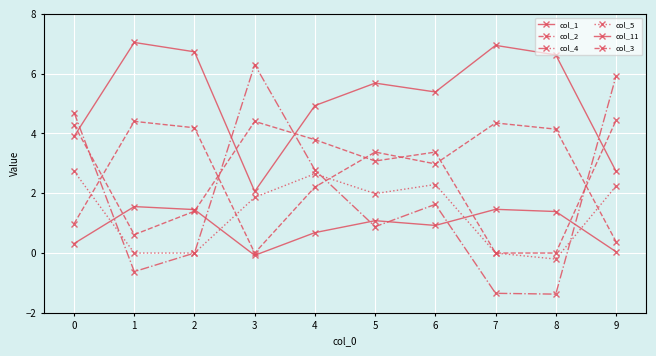

What is the difference between the maximum and minimum values in the col_11 series?

1.6